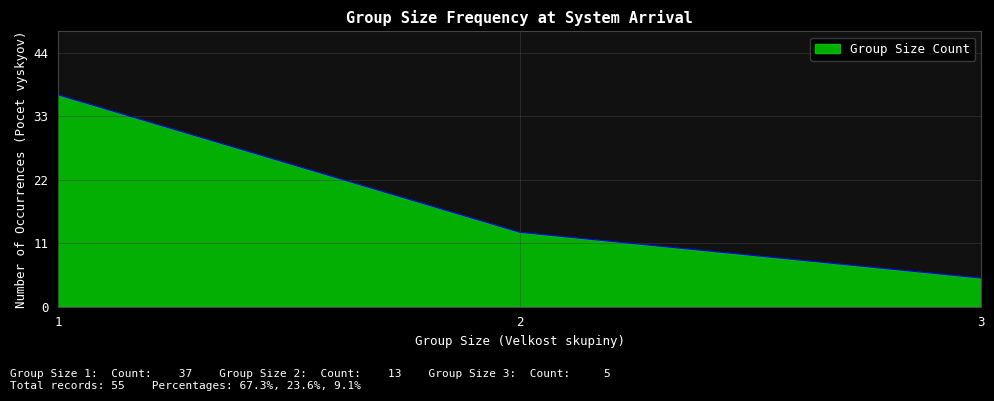

The chart shows a value of 37 at 1. True or false?

True